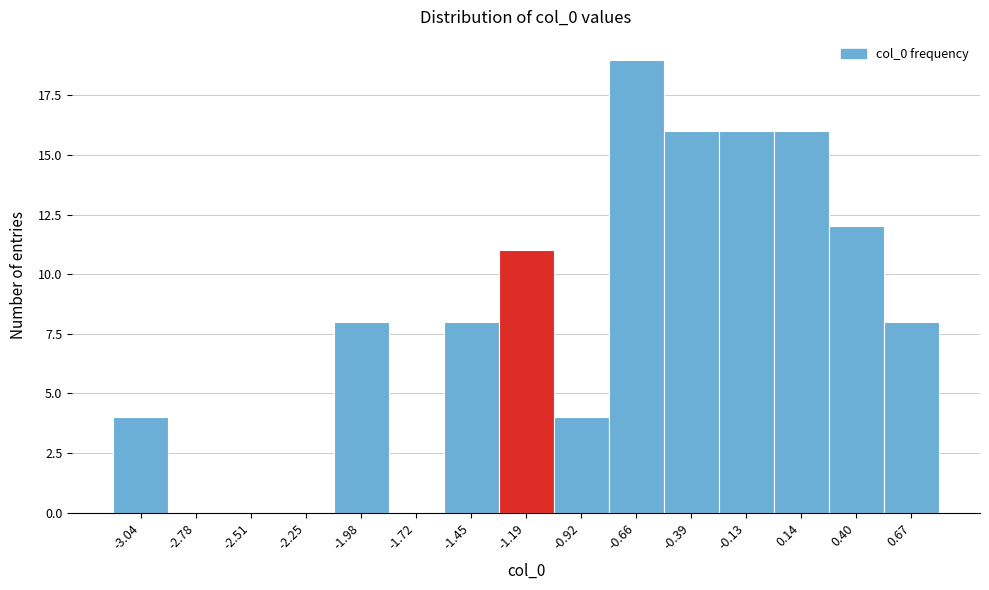

Reading left to right, list all the values displayed in this chart.

-3.04=4	-2.78=0	-2.51=0	-2.25=0	-1.98=8	-1.72=0	-1.45=8	-1.19=11	-0.92=4	-0.66=19	-0.39=16	-0.13=16	0.14=16	0.40=12	0.67=8